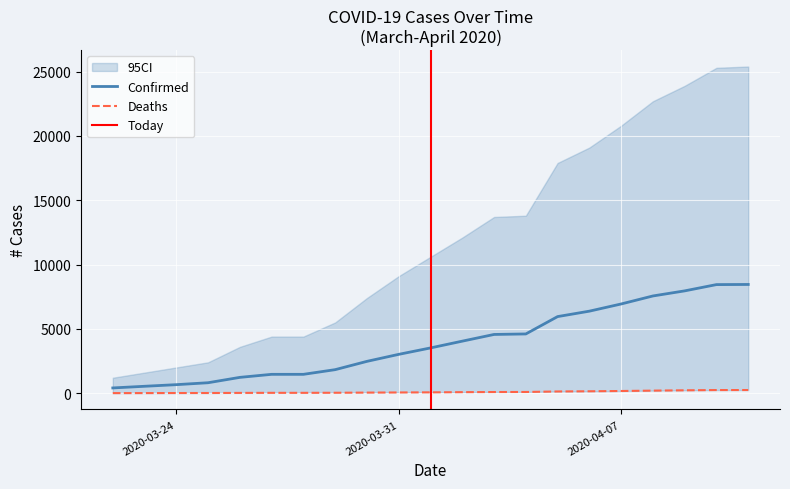

What position from the right is 04-11-2020?

1